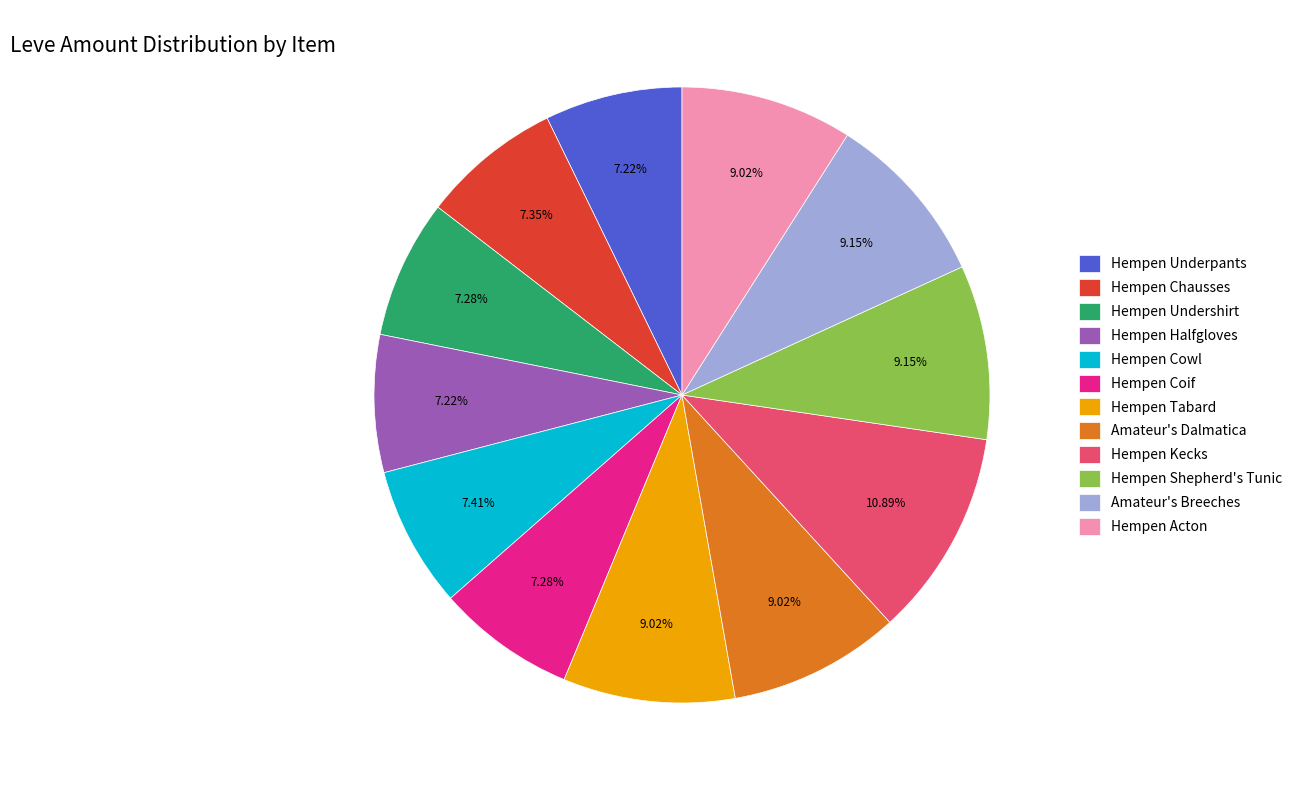

Which category has the biggest portion of the pie?

Hempen Kecks